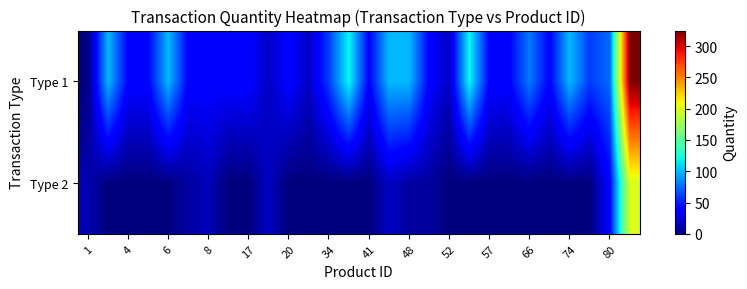

Reading right to left, extract all data points from this chart.

Type 1: 325	75	60	100	40	80	40	40	120	20	40	100	100	40	120	60	20	40	20	40	40	40	40	100	40	40	100	0
Type 2: 200	40	0	0	0	0	0	0	0	0	10	10	20	0	0	0	0	0	20	0	0	17	10	0	0	0	0	15